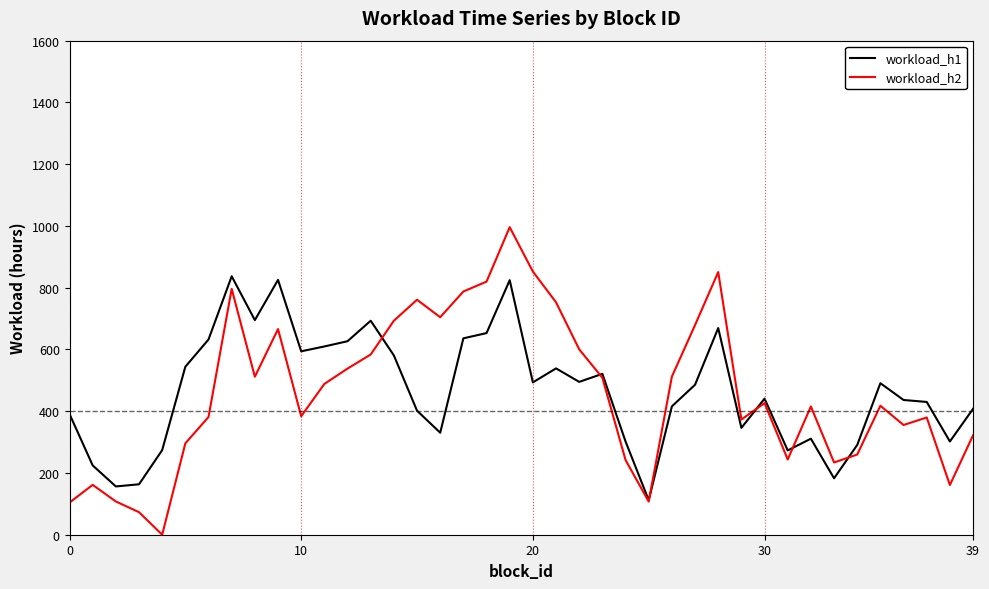

What is the difference between the maximum and second lowest values in the workload_h2 series?

923.0